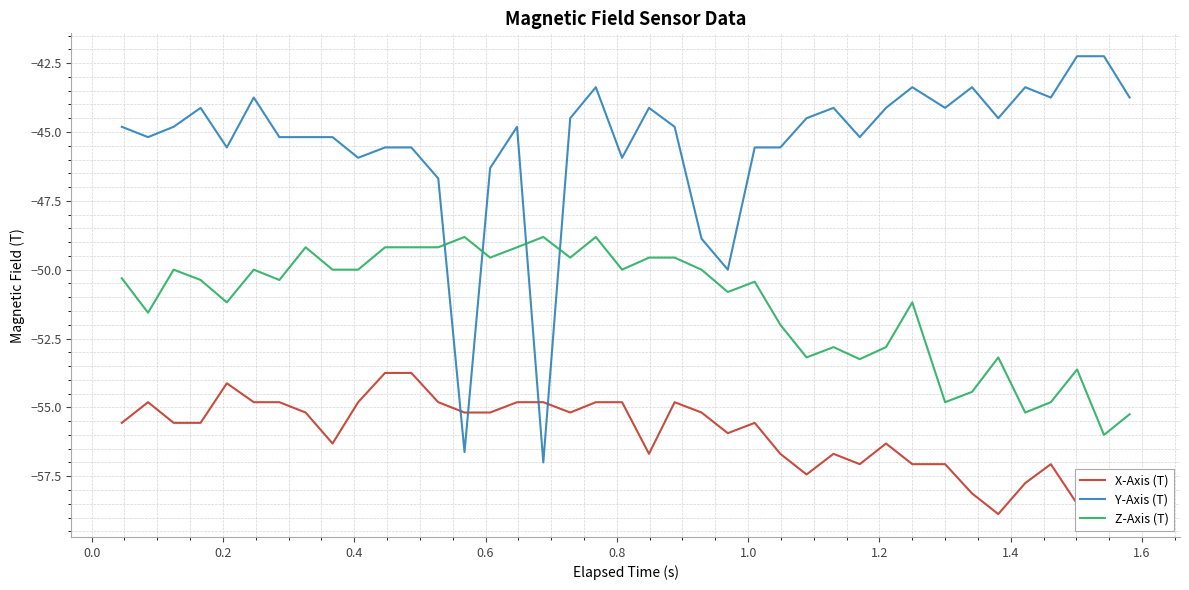

True or false: X-Axis (T) and Z-Axis (T) intersect in this chart.

False